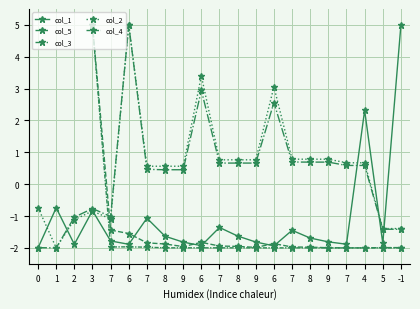

What is the label of the 20th point from the left?

5